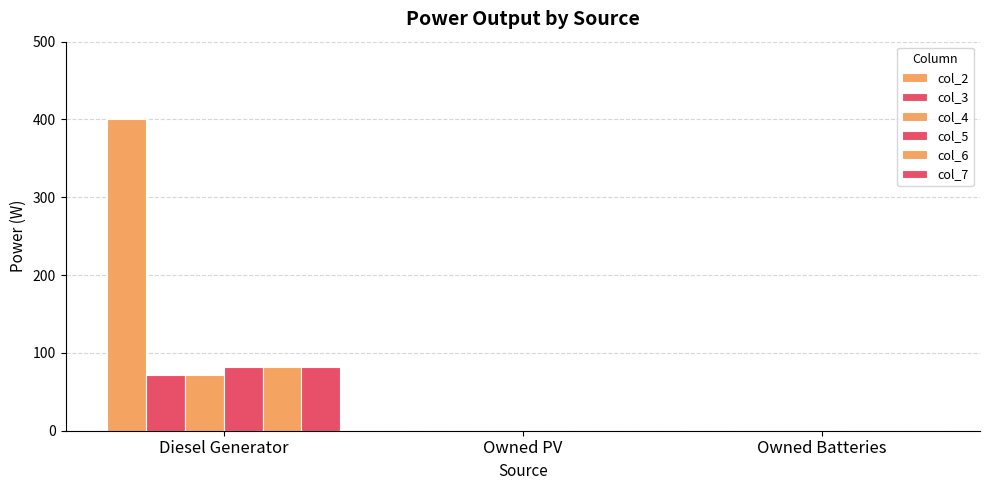

Which series changed the most between Diesel Generator and Owned Batteries?

col_2